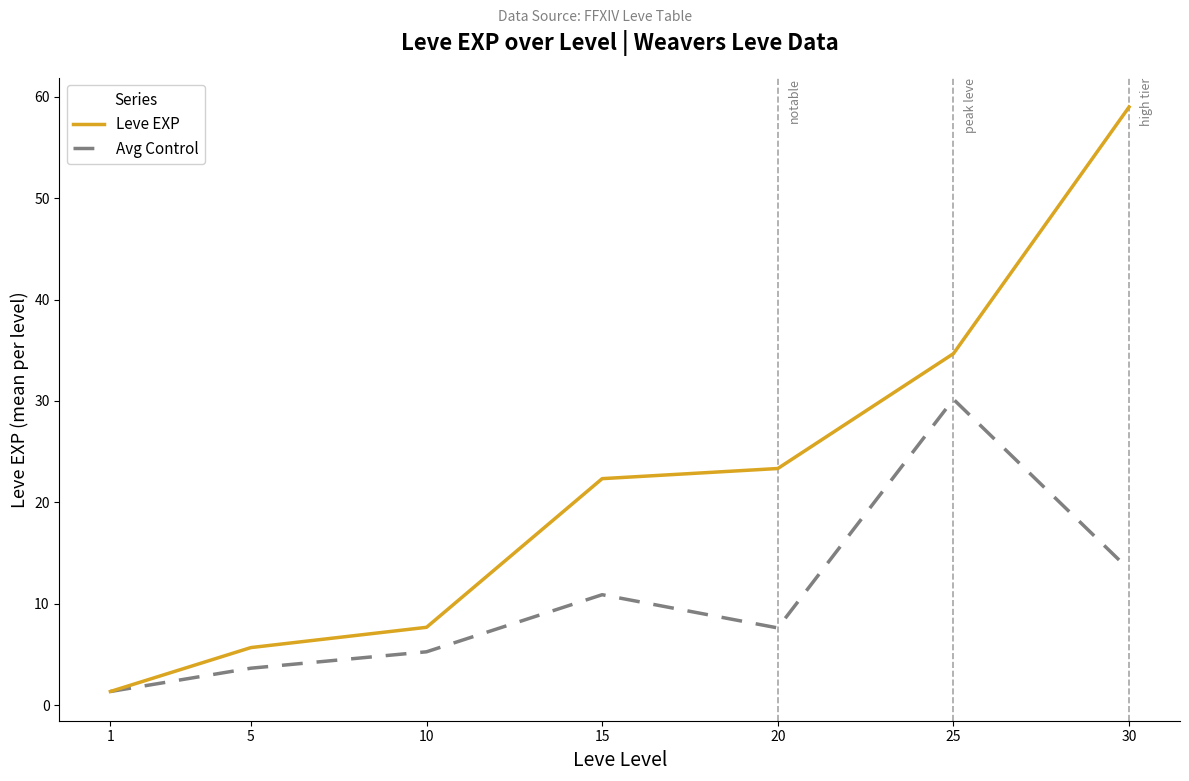

How many values in the Leve EXP series exceed 22?

4